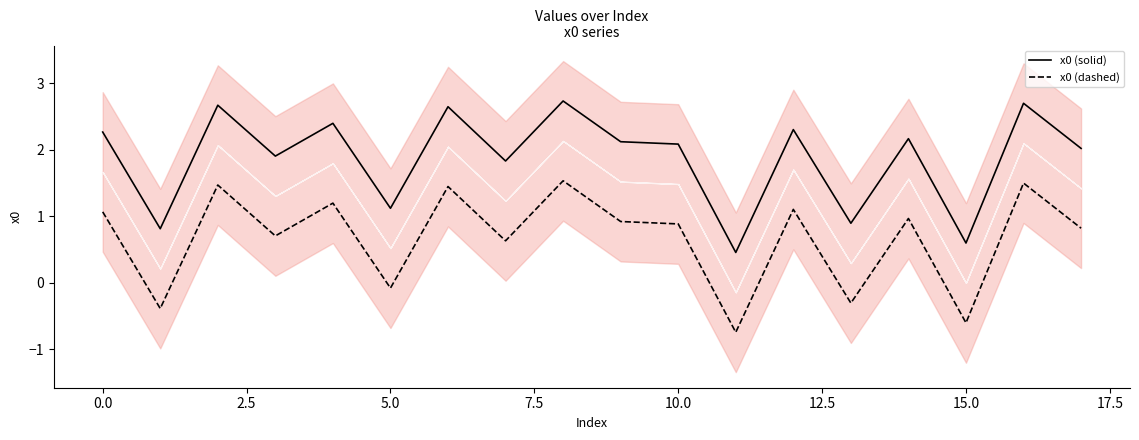

Where does the x0 (solid) series first go above 2?

0.0